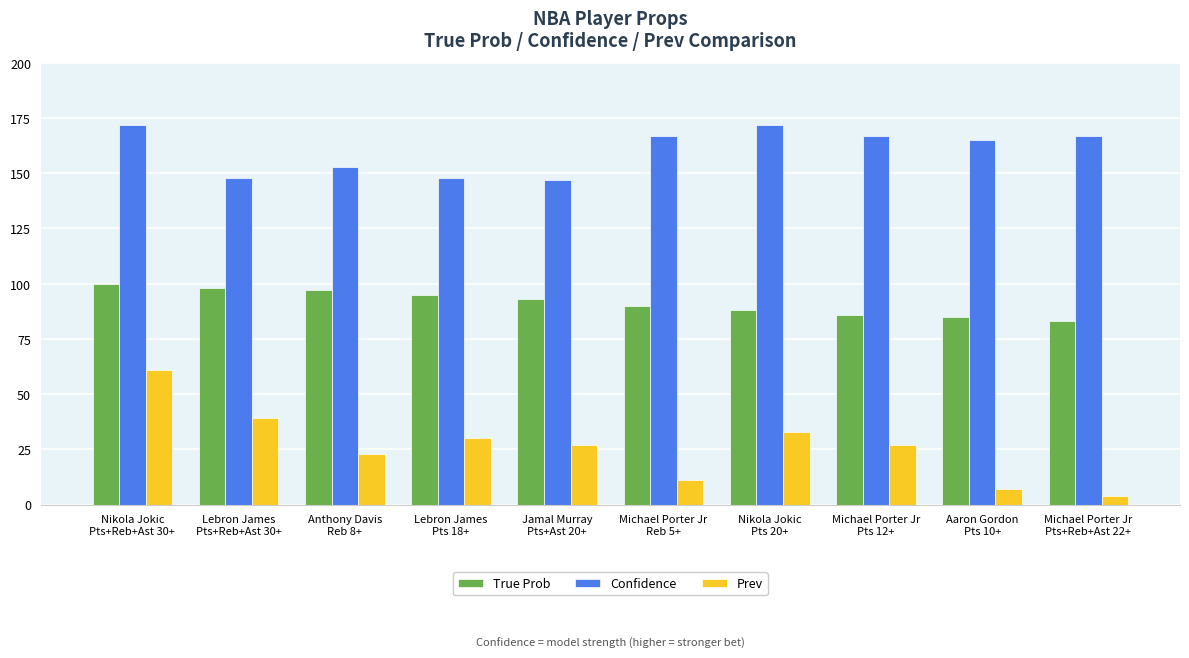

Which series has the widest spread of values?

Prev